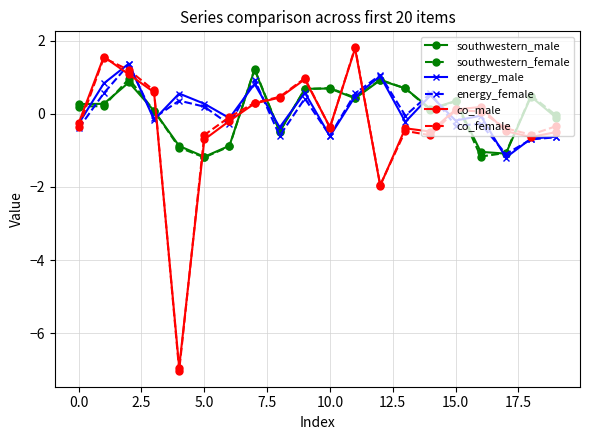

Which series ends up on top after the final intersection of co_male and southwestern_female?

southwestern_female